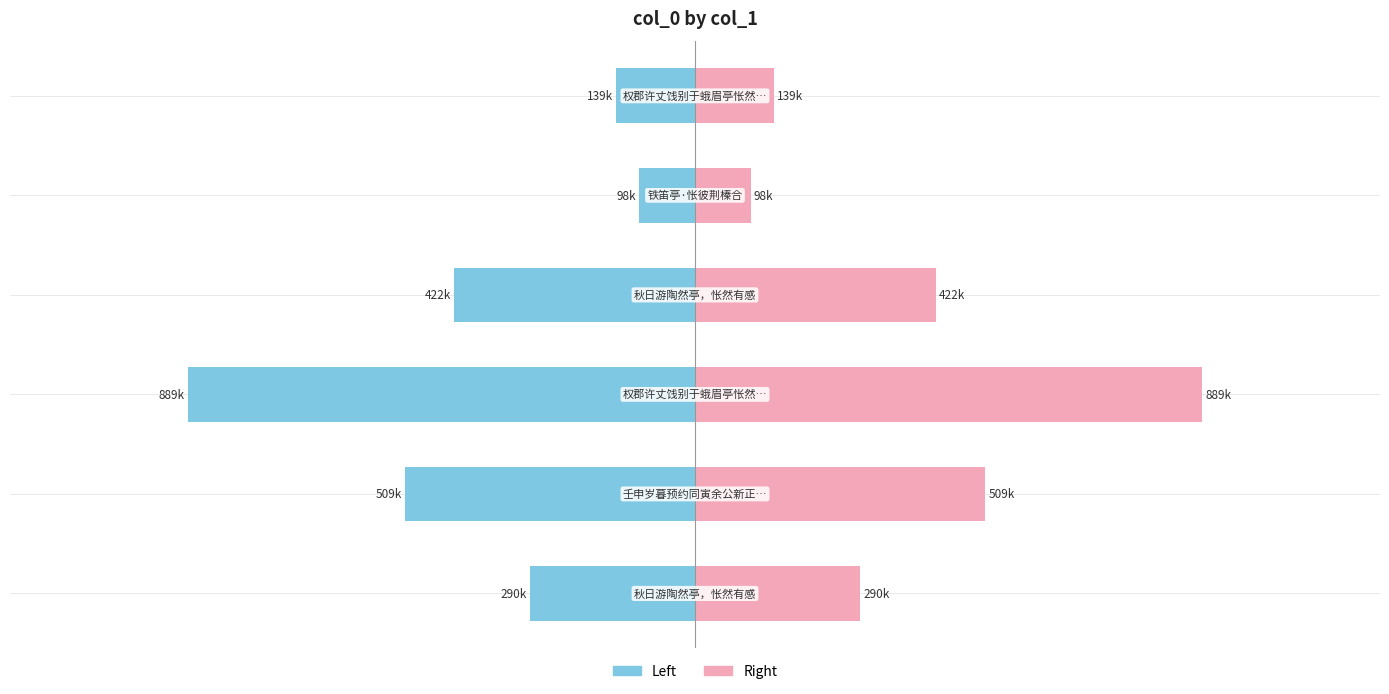

Which series has the largest total across all categories?

col_0 (right)